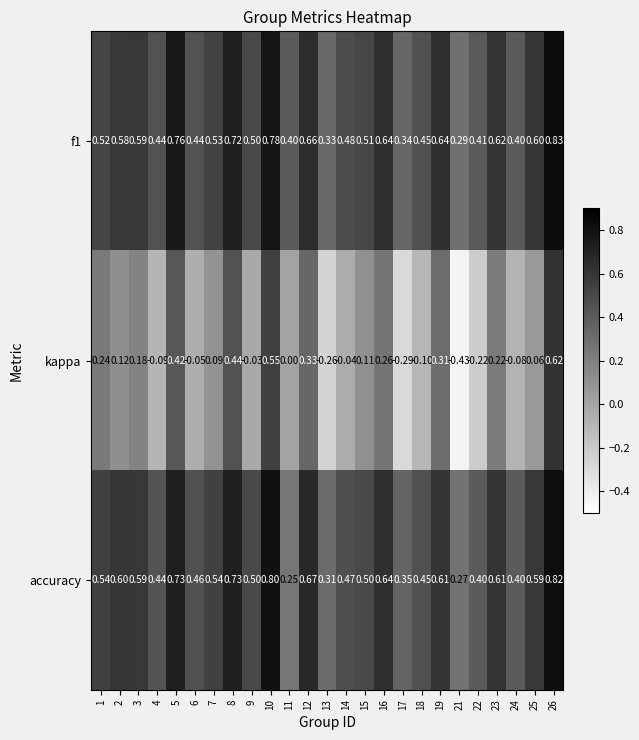

Which series has the widest spread of values?

kappa